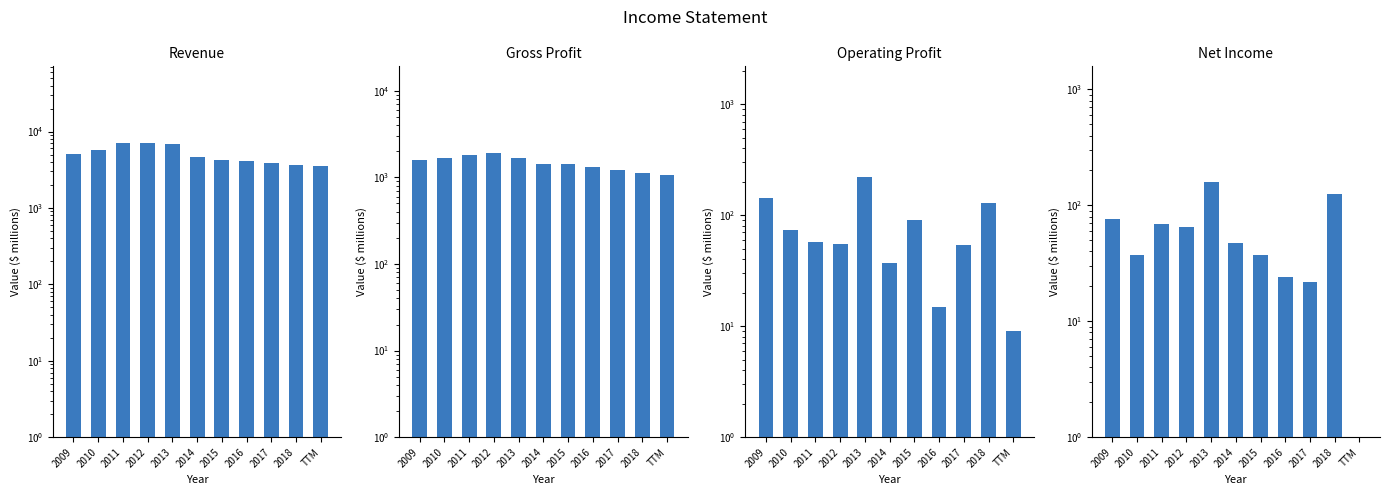

What is the greatest value displayed?

7129